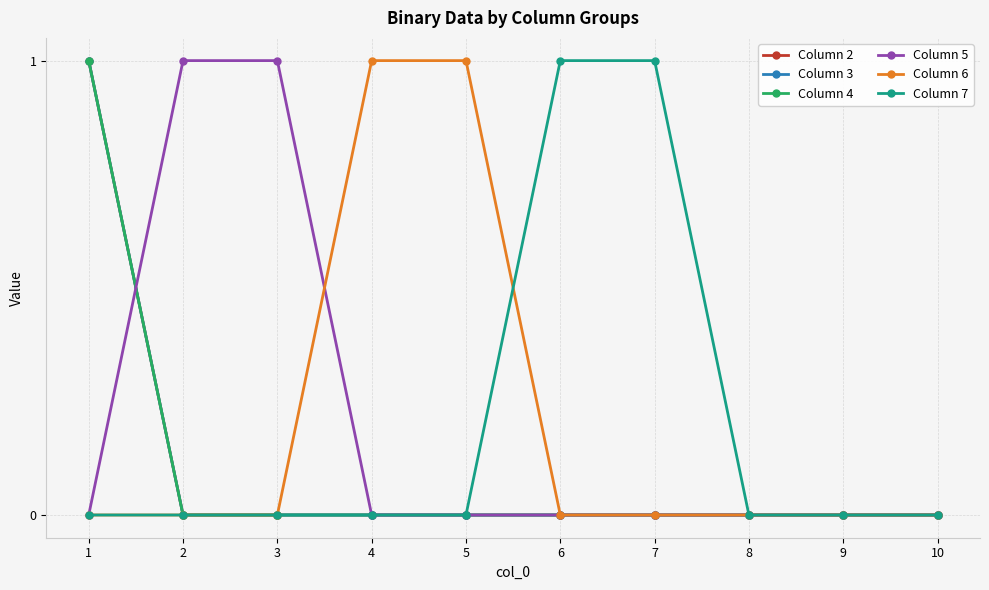

True or false: Column 6 has more than 2 interior local peaks.

False